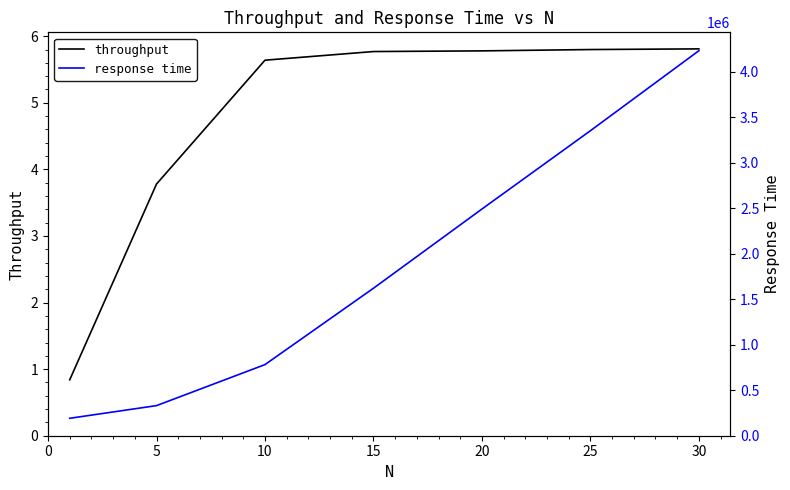

How many data points in throughput are above 5?

5